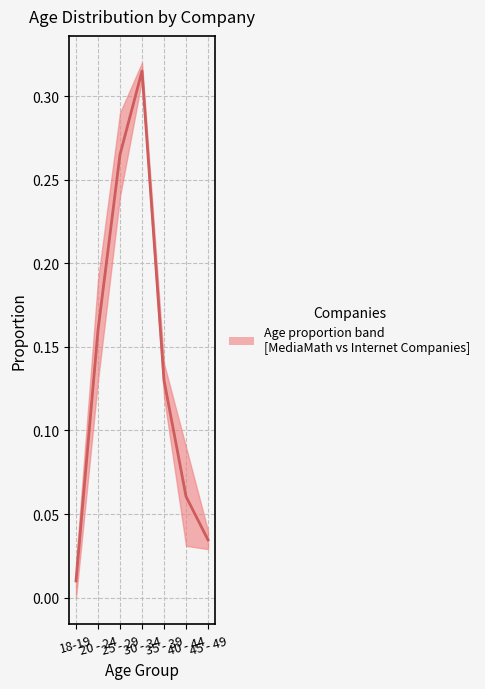

Does the chart have visible grid lines?

Yes